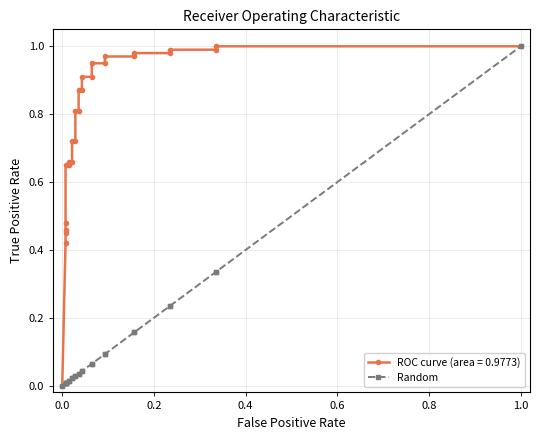

What is the difference between the maximum and second lowest values?

1.0